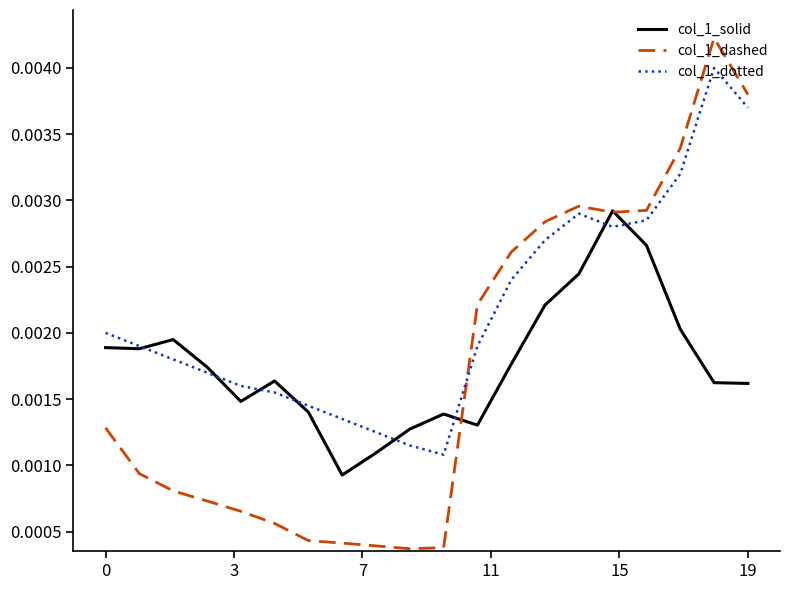

Which series has the widest spread of values?

col_1_dashed